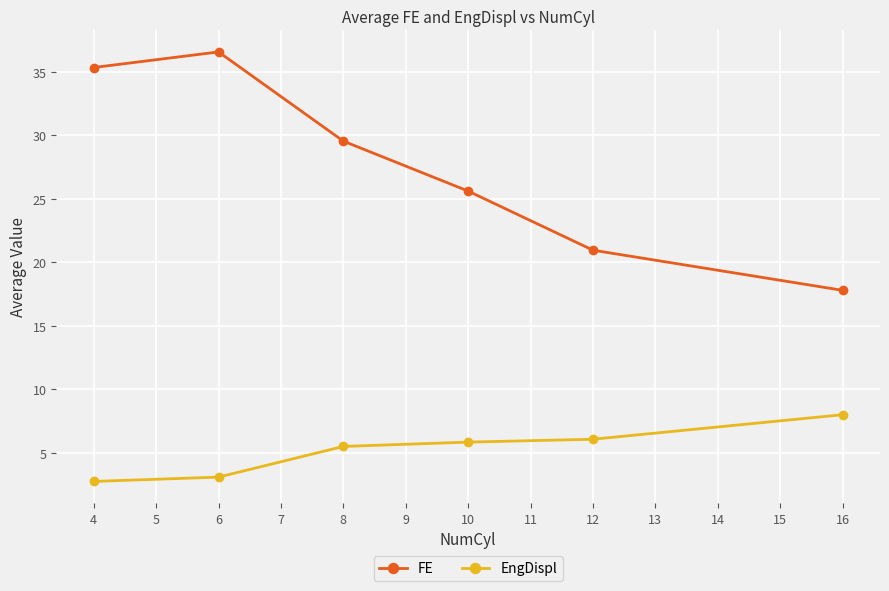

What is the value of the EngDispl point at the 1st from the left?

2.7